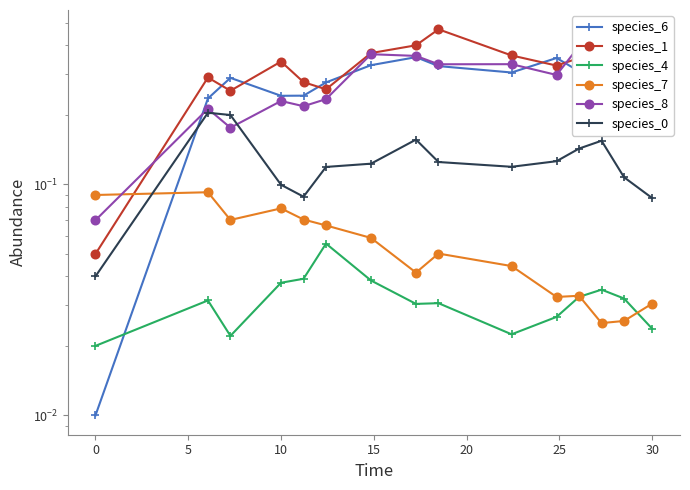

What is the minimum value for species_8?

0.1